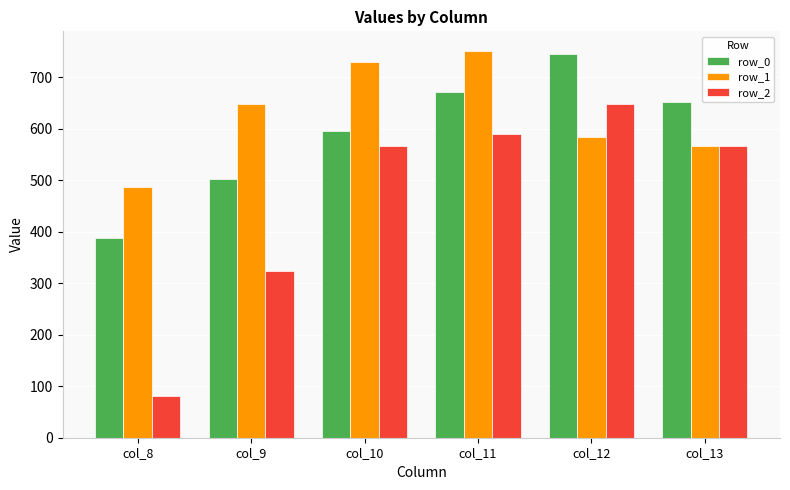

How many bars are there in each group?

3